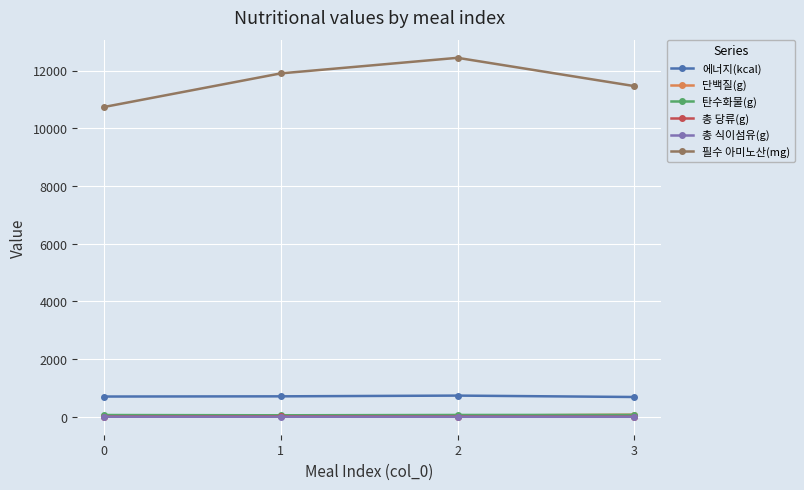

What are all the series names shown in the legend?

에너지(kcal), 단백질(g), 탄수화물(g), 총 당류(g), 총 식이섬유(g), 필수 아미노산(mg)